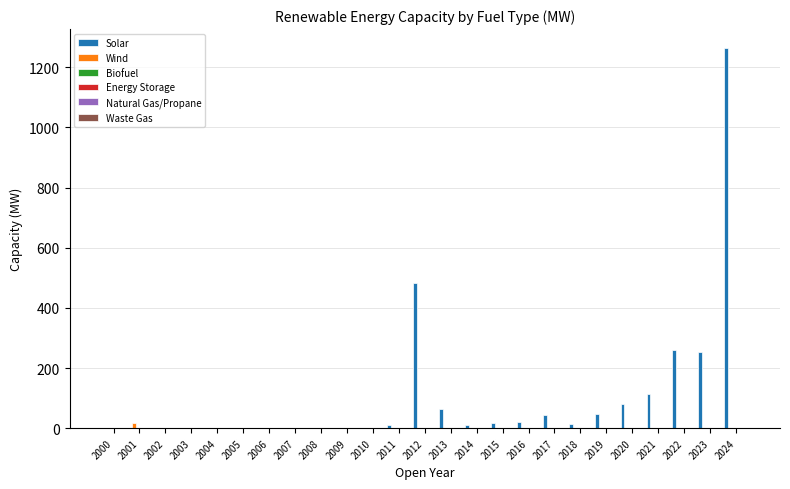

Which series has the largest total across all categories?

Solar